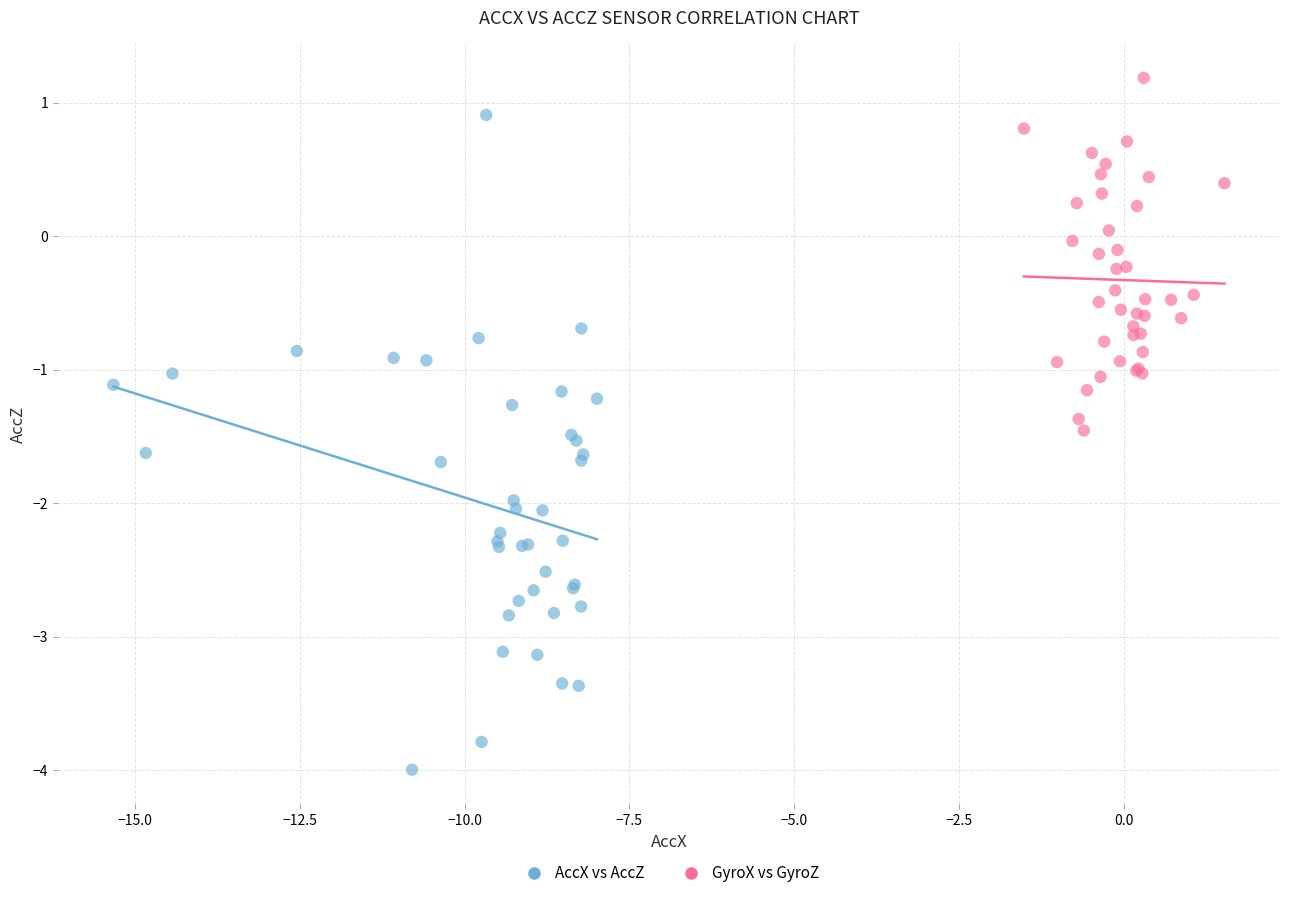

Which series reaches the maximum Y coordinate?

GyroX vs GyroZ